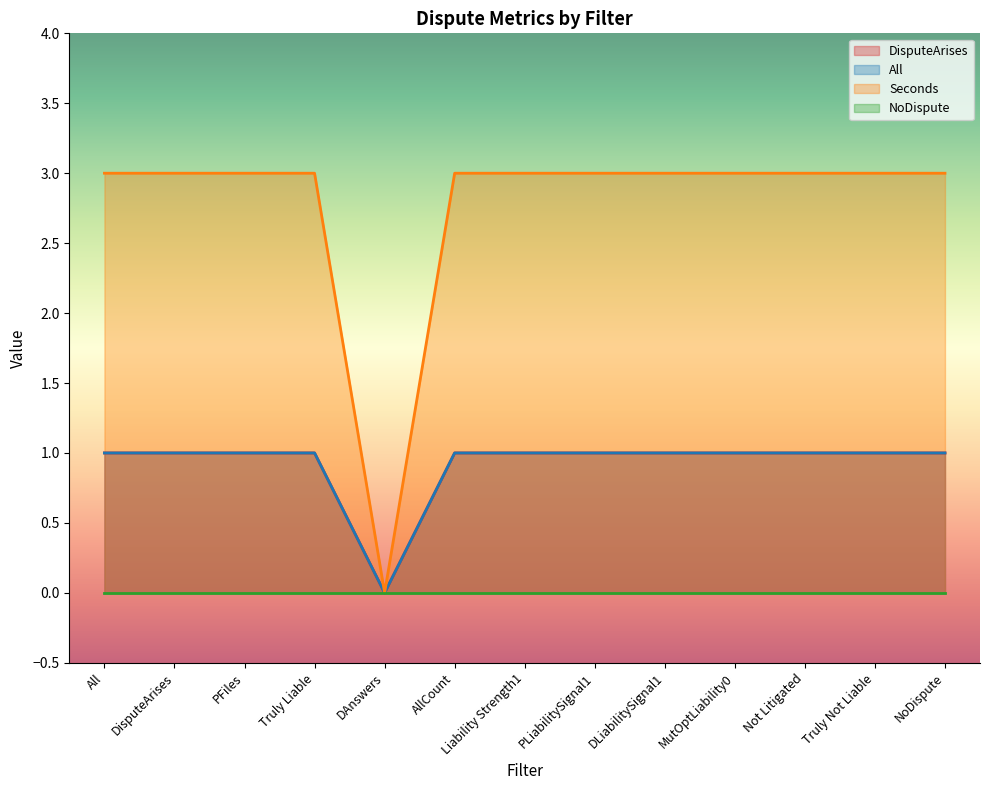

At which label is All closest to 0?

DAnswers